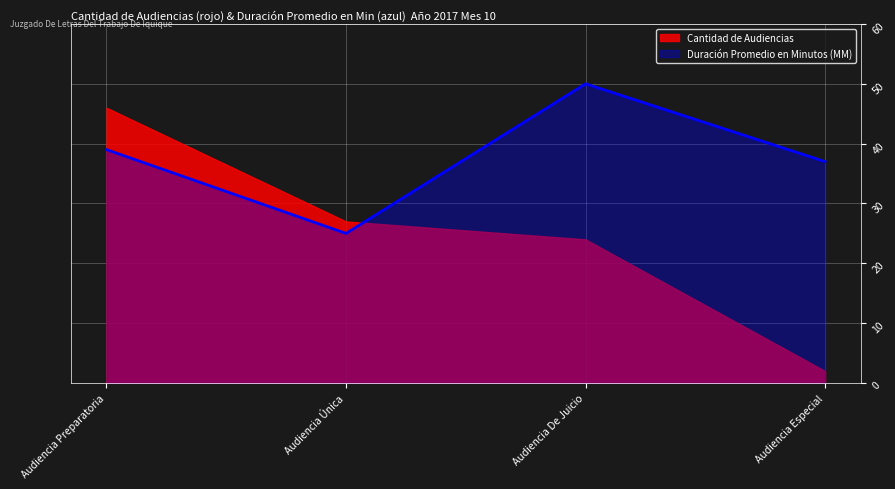

What is the label of the 3rd point from the left?

Audiencia De Juicio